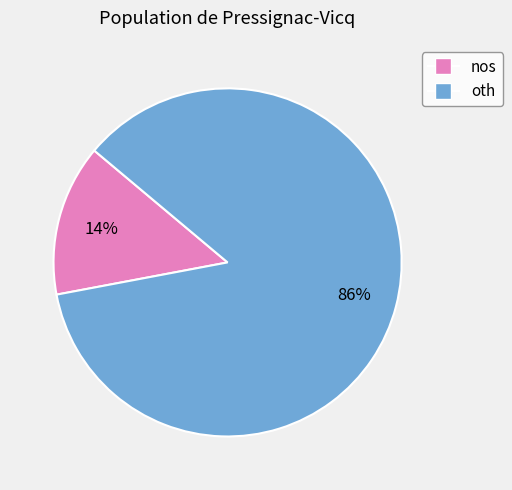

What percentage is the nos slice, to the nearest percent?

14%